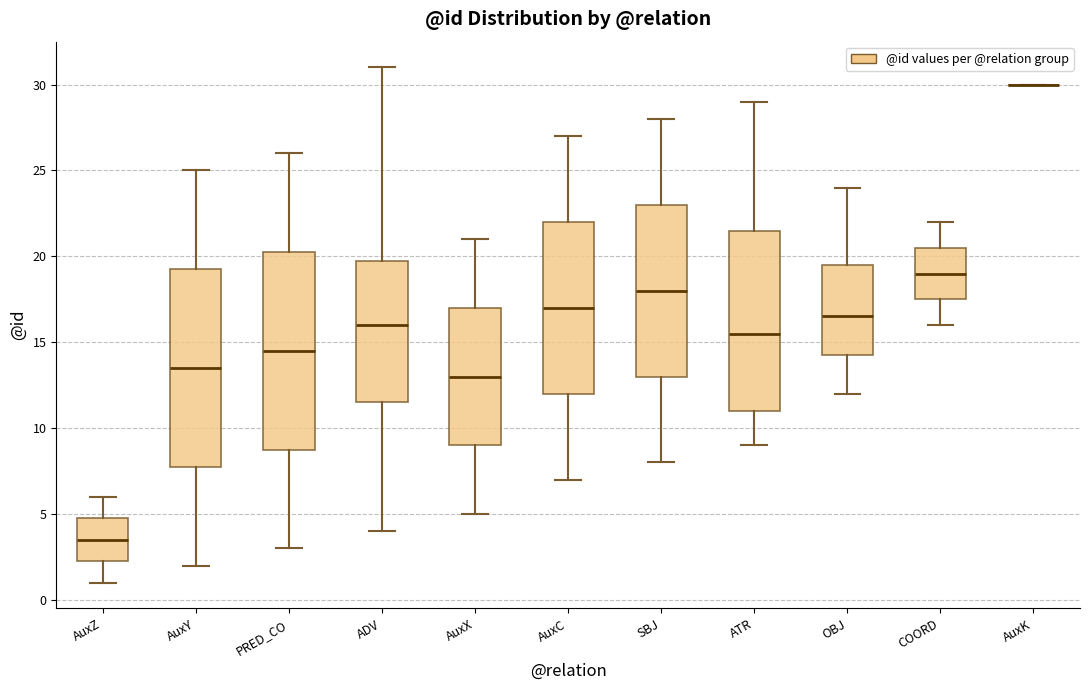

Reading left to right, transcribe this box plot: for each box, give where its median line is, the range the box spans, and where its two whiskers end, as read against the y-axis. The values are not printed on the chart, so give them approximately, as read against the axis.

AuxZ: median 3.5, box 2.5 to 5.0, whiskers 1.0 to 6.0
AuxY: median 13.5, box 8.0 to 19.5, whiskers 2.0 to 25.0
PRED_CO: median 14.5, box 9.0 to 20.5, whiskers 3.0 to 26.0
ADV: median 16.0, box 11.5 to 20.0, whiskers 4.0 to 31.0
AuxX: median 13.0, box 9.0 to 17.0, whiskers 5.0 to 21.0
AuxC: median 17.0, box 12.0 to 22.0, whiskers 7.0 to 27.0
SBJ: median 18.0, box 13.0 to 23.0, whiskers 8.0 to 28.0
ATR: median 15.5, box 11.0 to 21.5, whiskers 9.0 to 29.0
OBJ: median 16.5, box 14.5 to 19.5, whiskers 12.0 to 24.0
COORD: median 19.0, box 17.5 to 20.5, whiskers 16.0 to 22.0
AuxK: box collapsed to a line at 30.0, whiskers 30.0 to 30.0